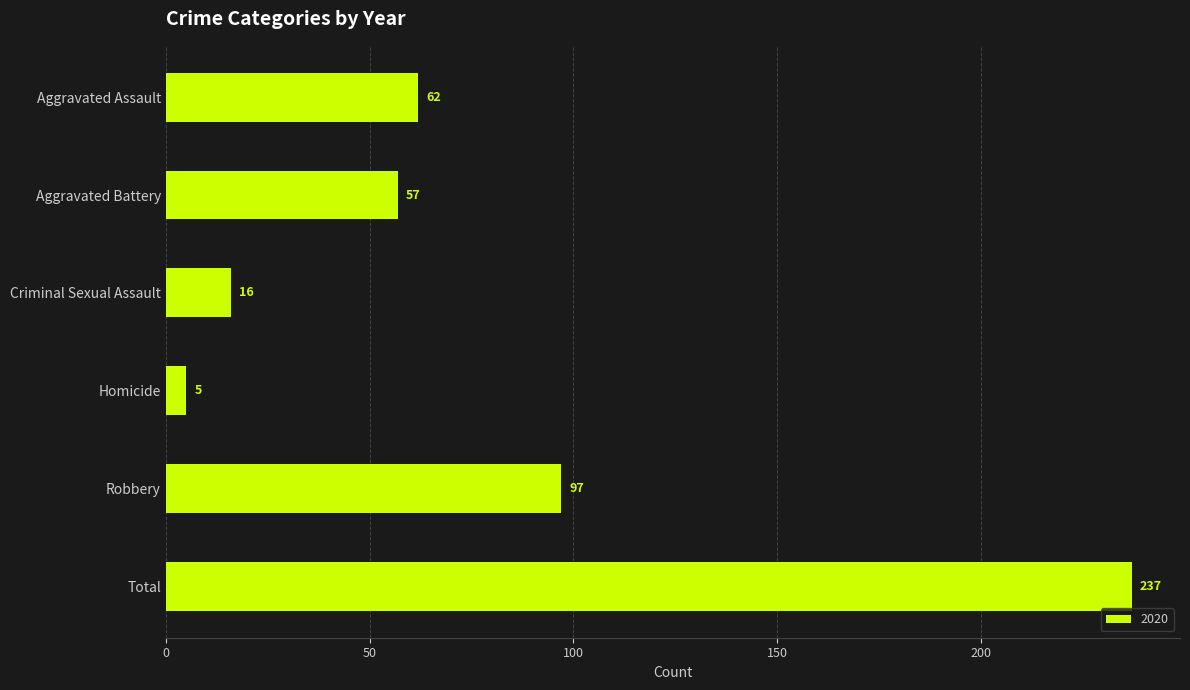

How many bars are there in total?

6